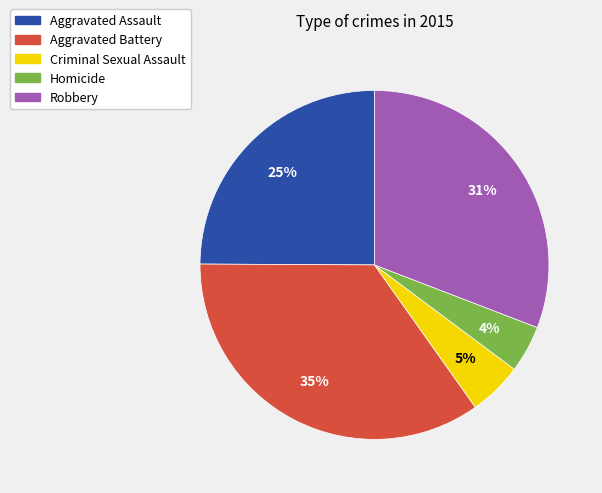

Which slice is the smallest?

Homicide